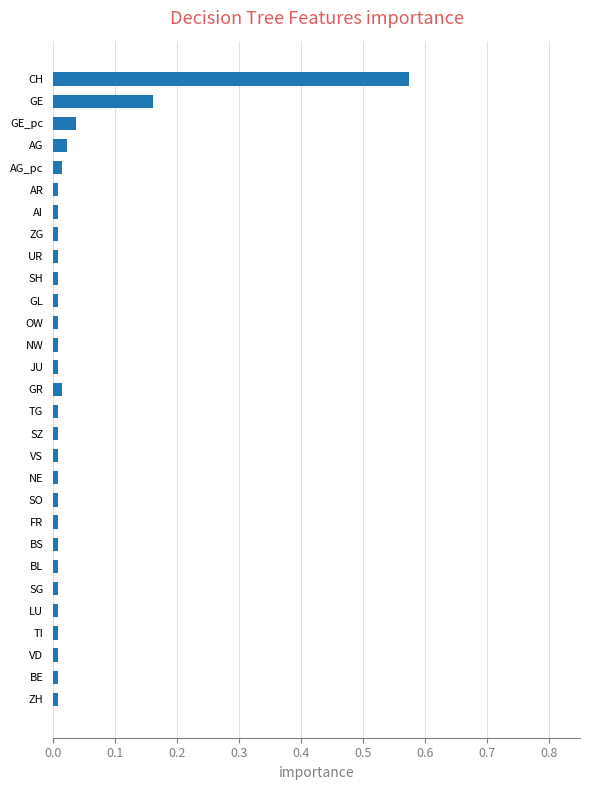

What position from the right is GL?

12